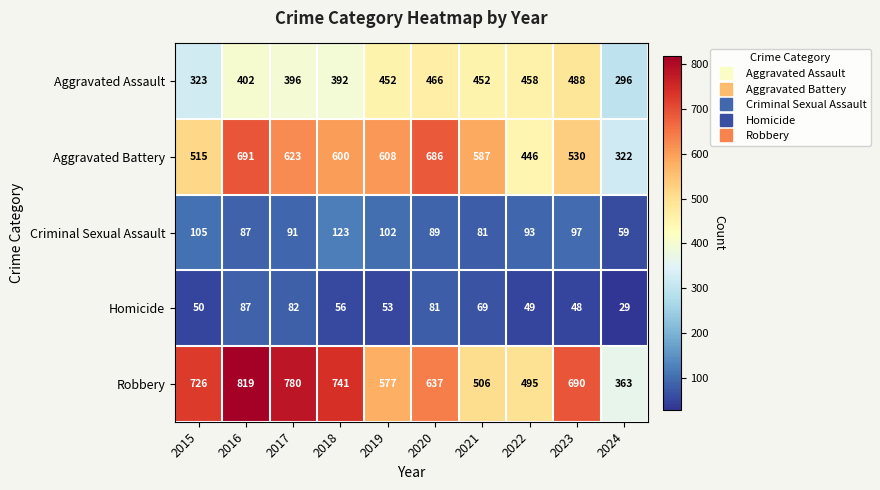

What is the highest value of the Robbery series?

819